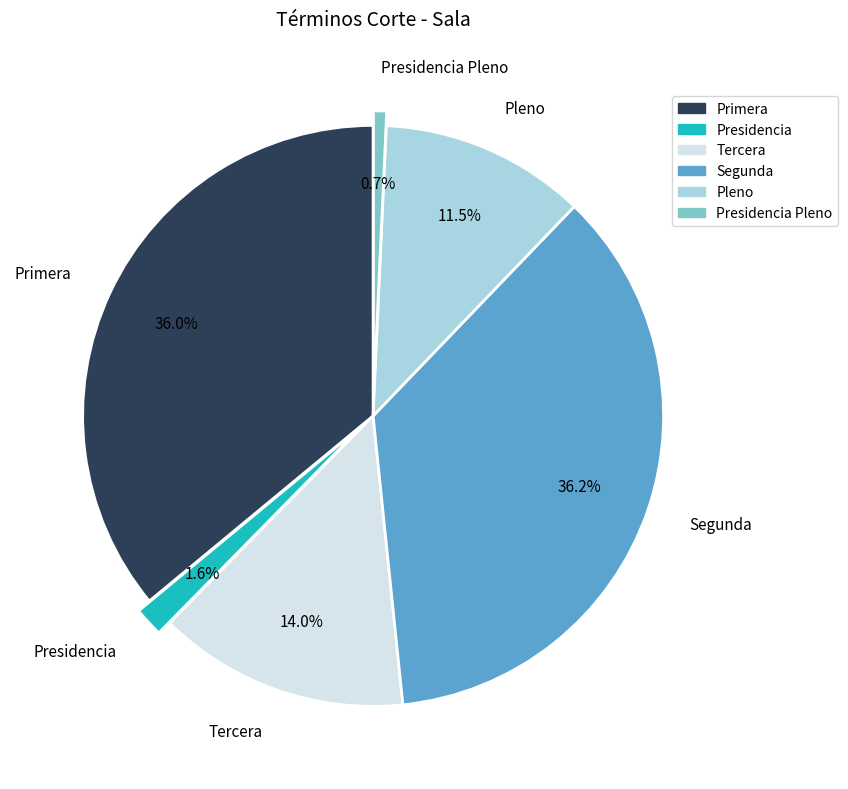

How many segments does this pie chart have?

6